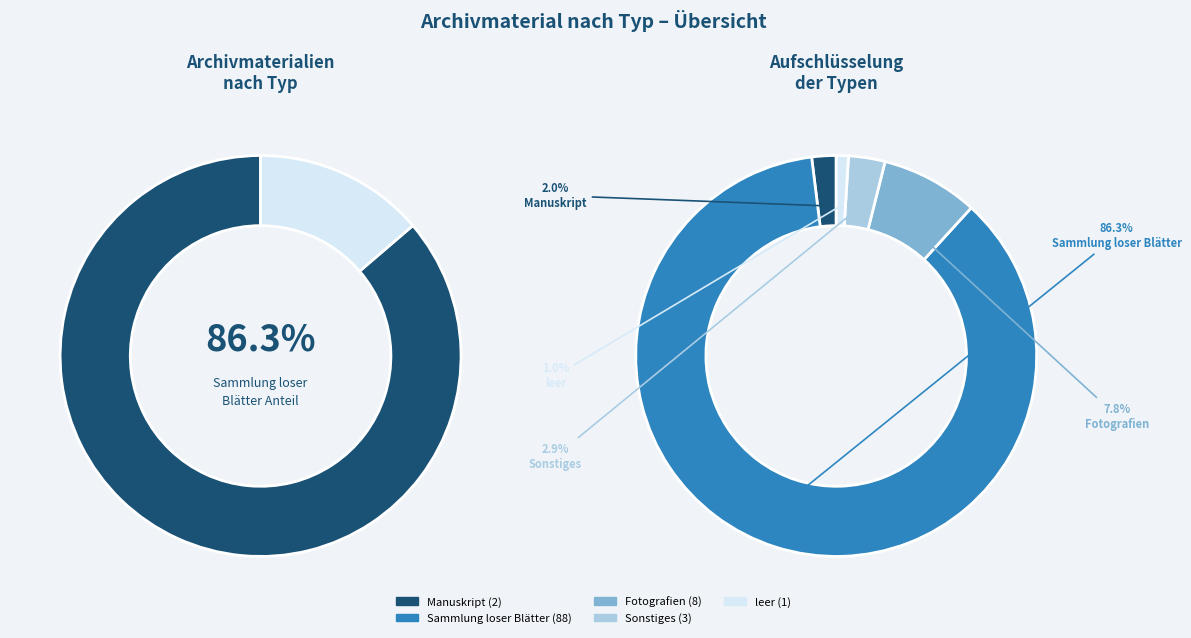

True or false: Manuskript accounts for 1% of the total.

False